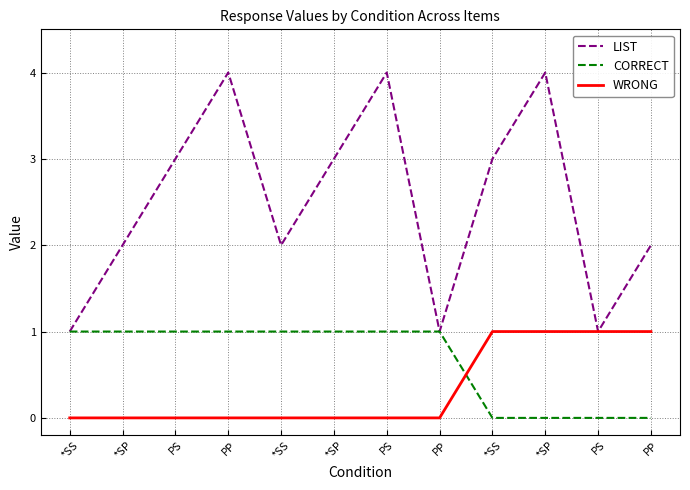

Does the chart display data point markers on the line(s)?

No